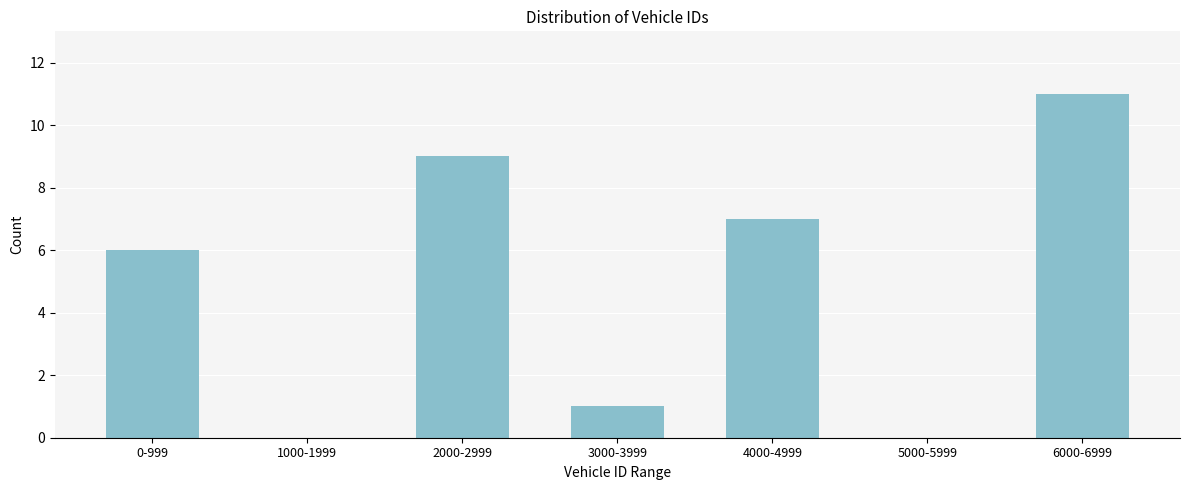

Reading right to left, list all the values displayed in this chart.

6000-6999=11	5000-5999=0	4000-4999=7	3000-3999=1	2000-2999=9	1000-1999=0	0-999=6